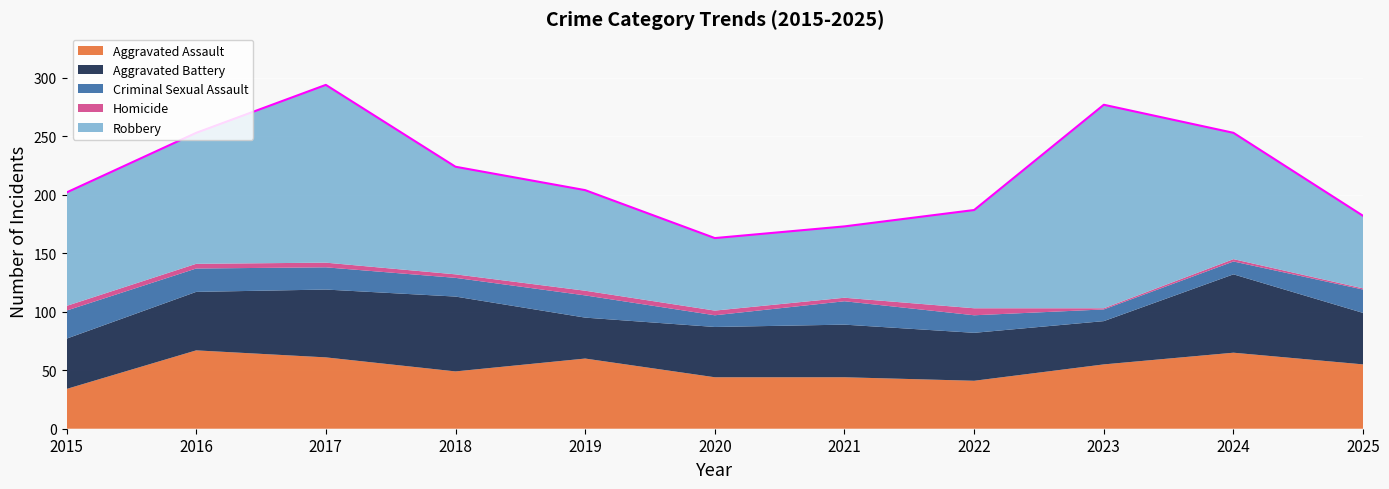

How many data points in Homicide are less than 4?

5